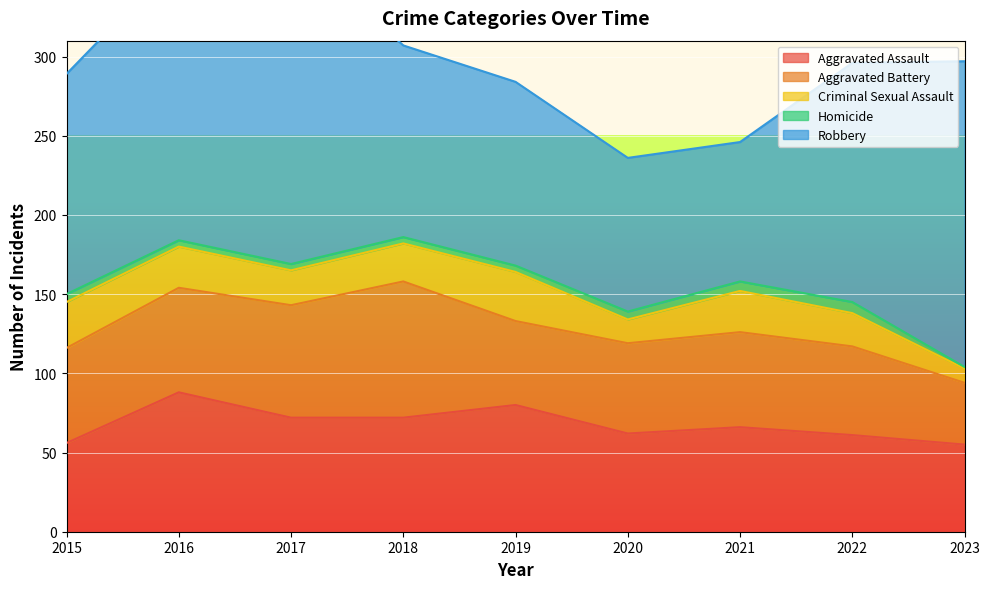

At which label is Criminal Sexual Assault closest to 20?

2022